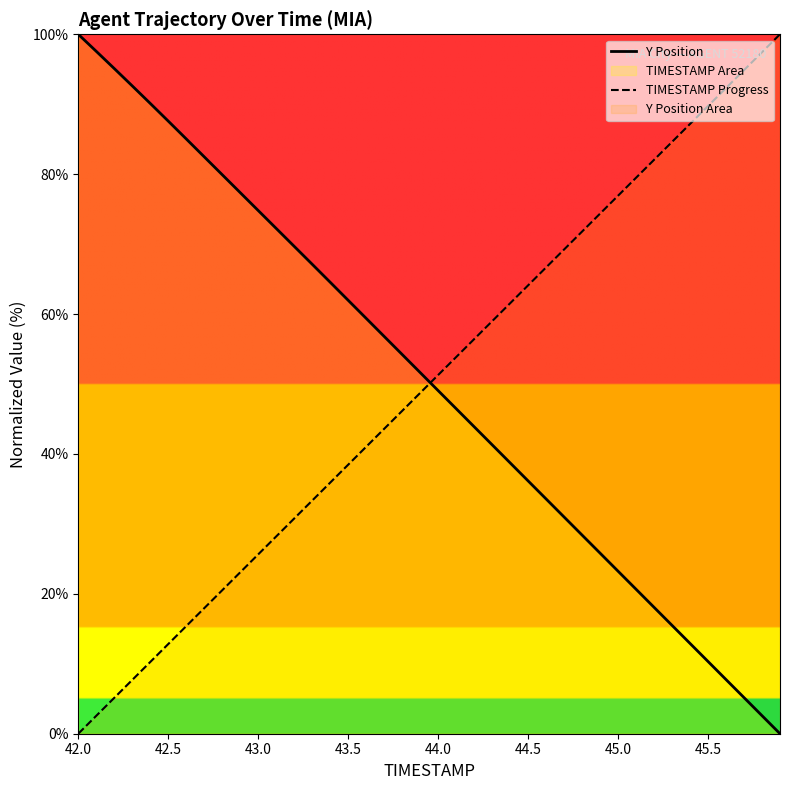

Rank the series at 44.5 from lowest to highest value.

Y Position, TIMESTAMP Progress